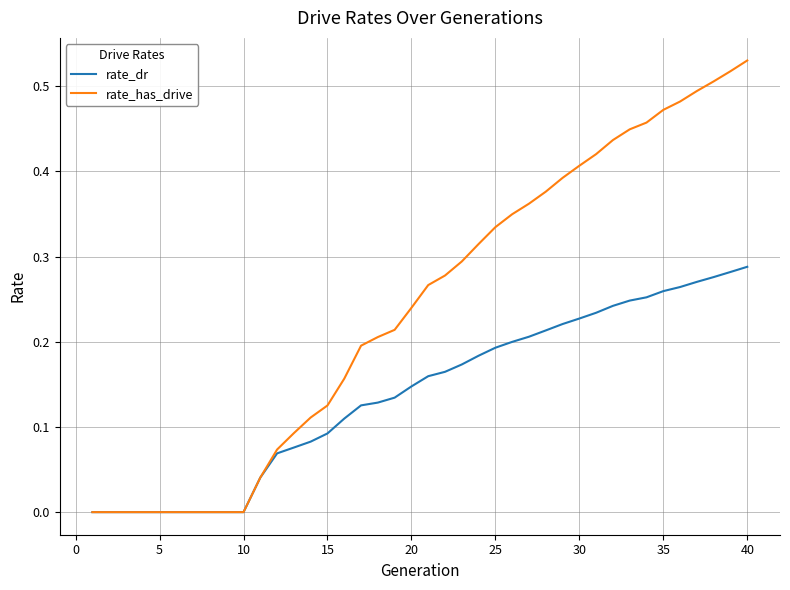

List the series in order of their overall mean, highest first.

rate_has_drive, rate_dr